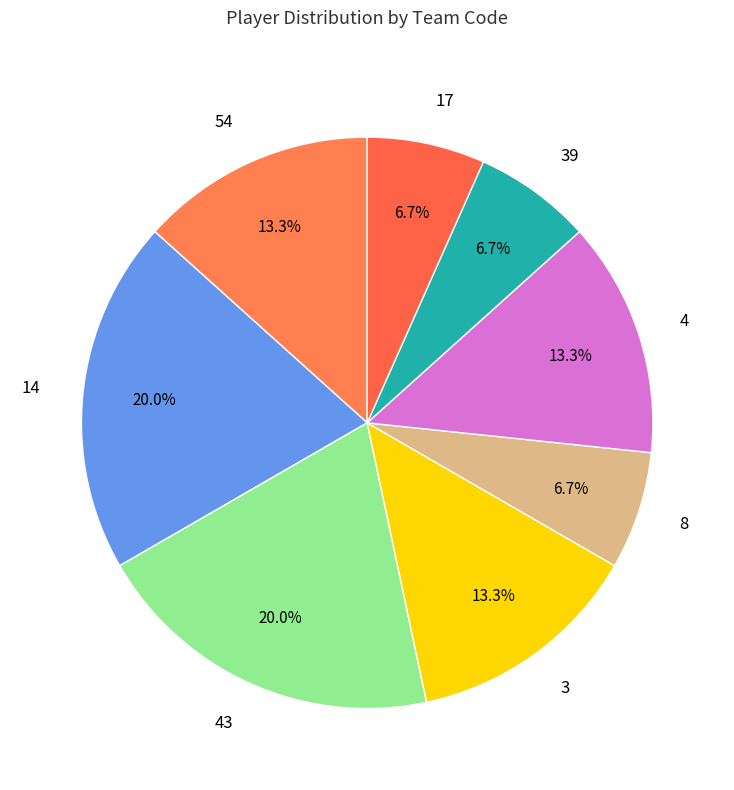

What is the total percentage of 17 and 43?

26.7%